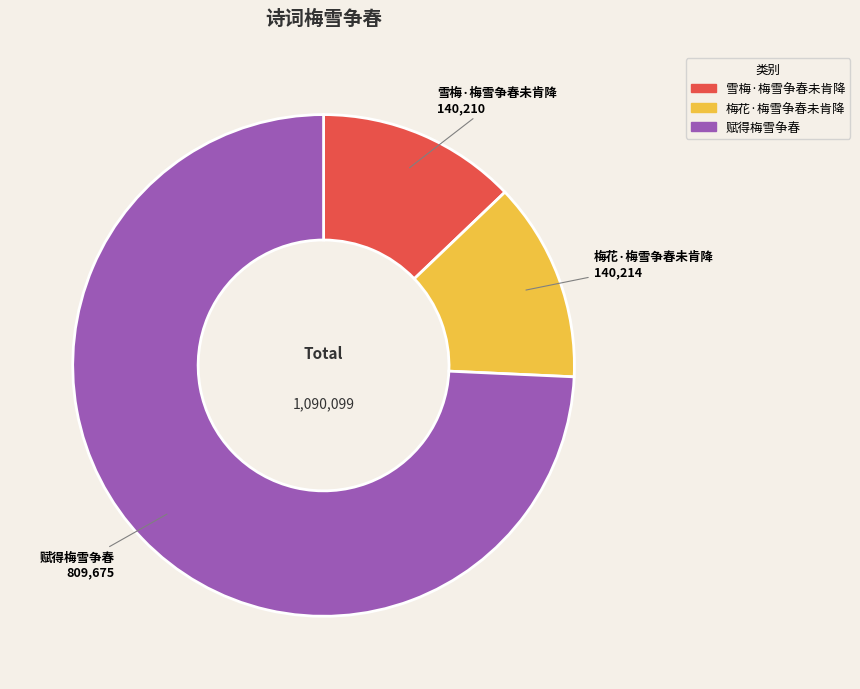

Which slice is the largest?

赋得梅雪争春